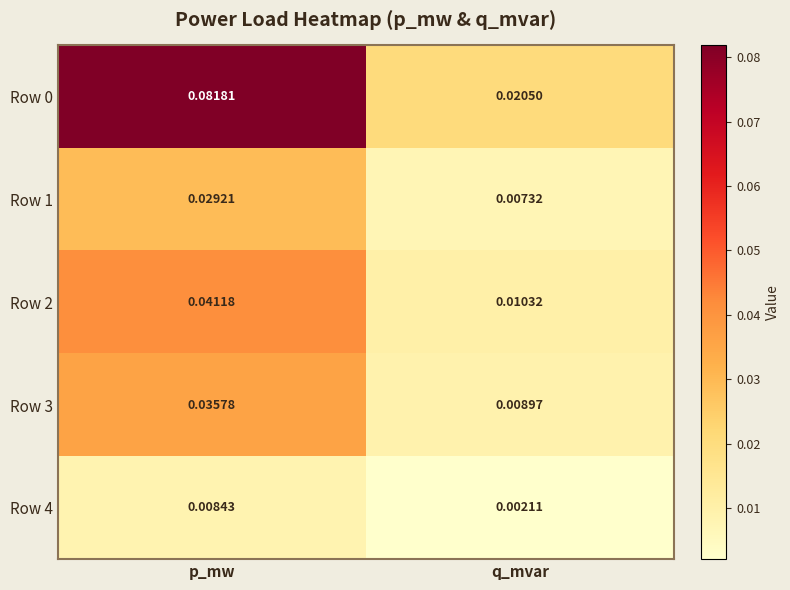

Is the value of Row 2 at p_mw greater than the value of Row 3 at p_mw?

Yes